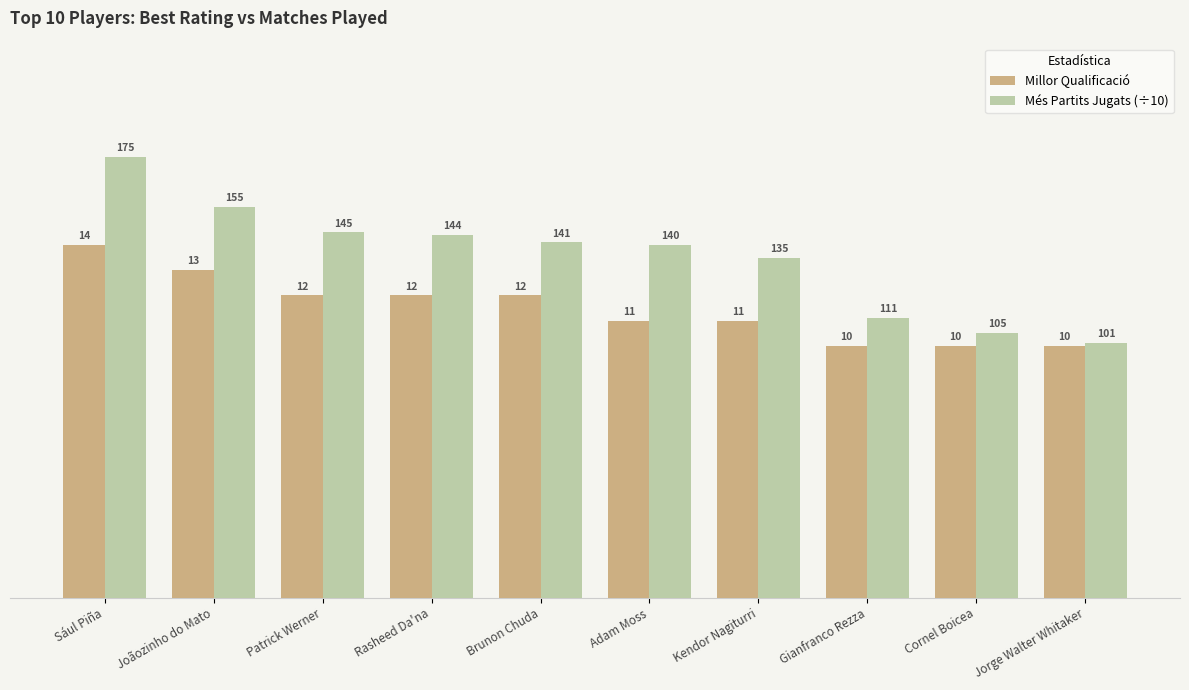

Count the number of categories in the chart.

10